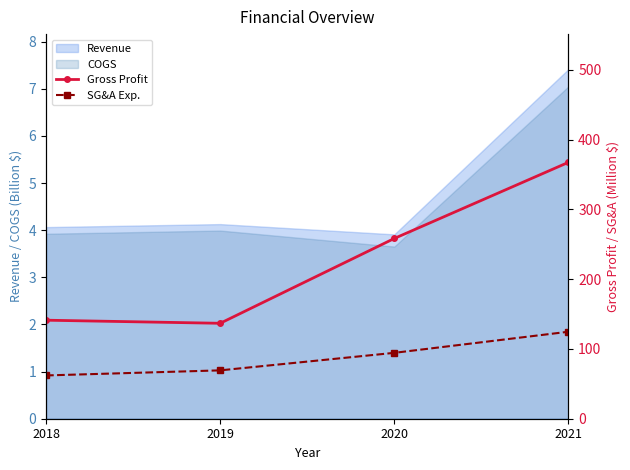

What is the minimum value for Gross Profit?

136.8